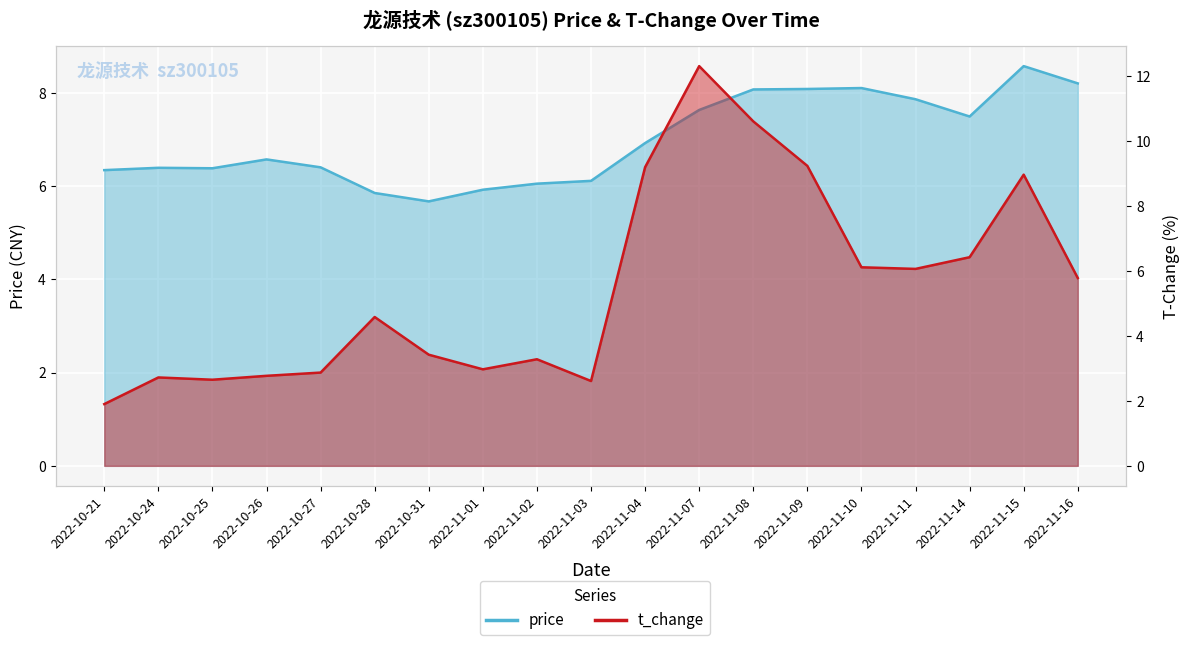

Which series changed the most between 2022-11-01 and 2022-11-16?

t_change